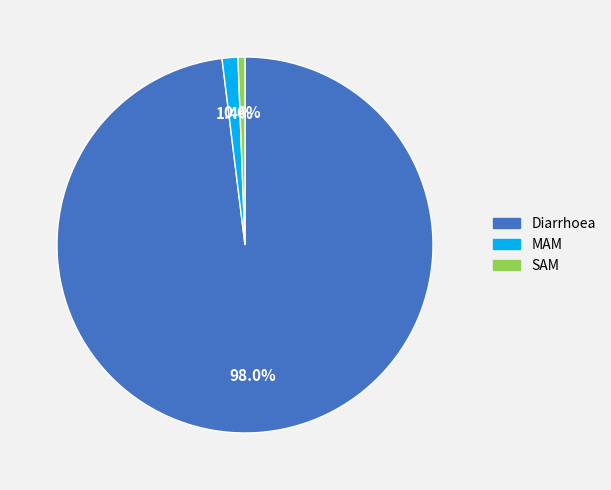

Between SAM and MAM, which is larger?

MAM